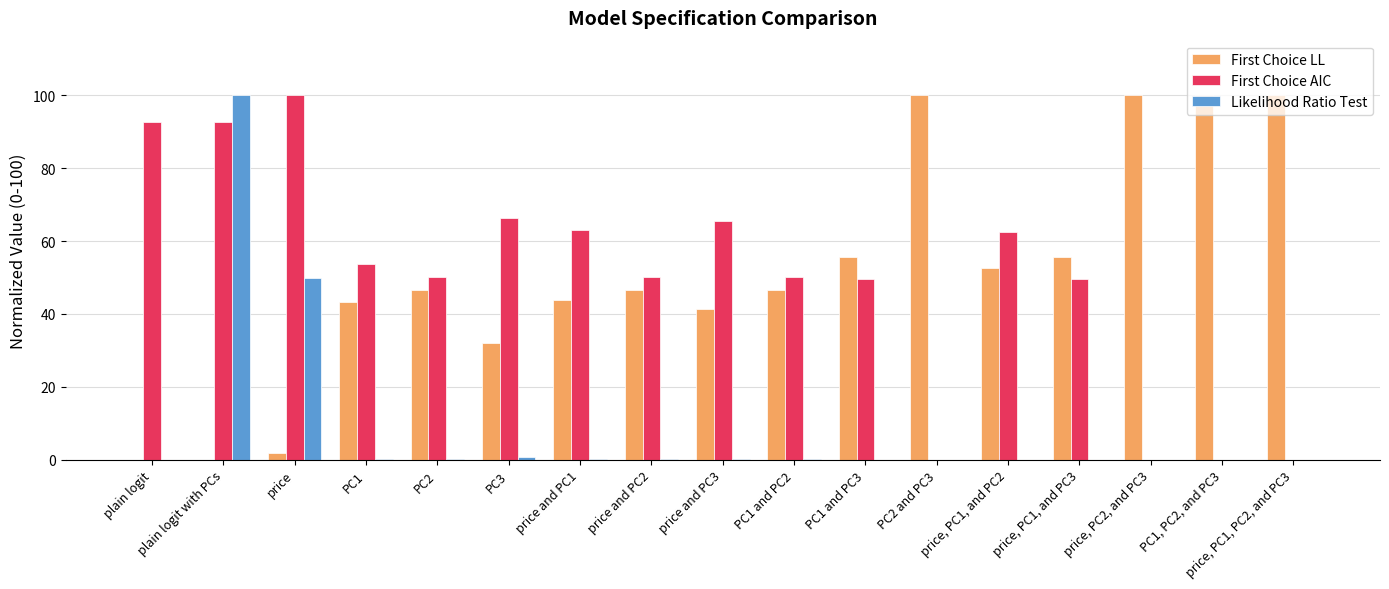

What is the difference between the First Choice AIC values at PC1 and PC2 and PC1 and PC3?

0.6